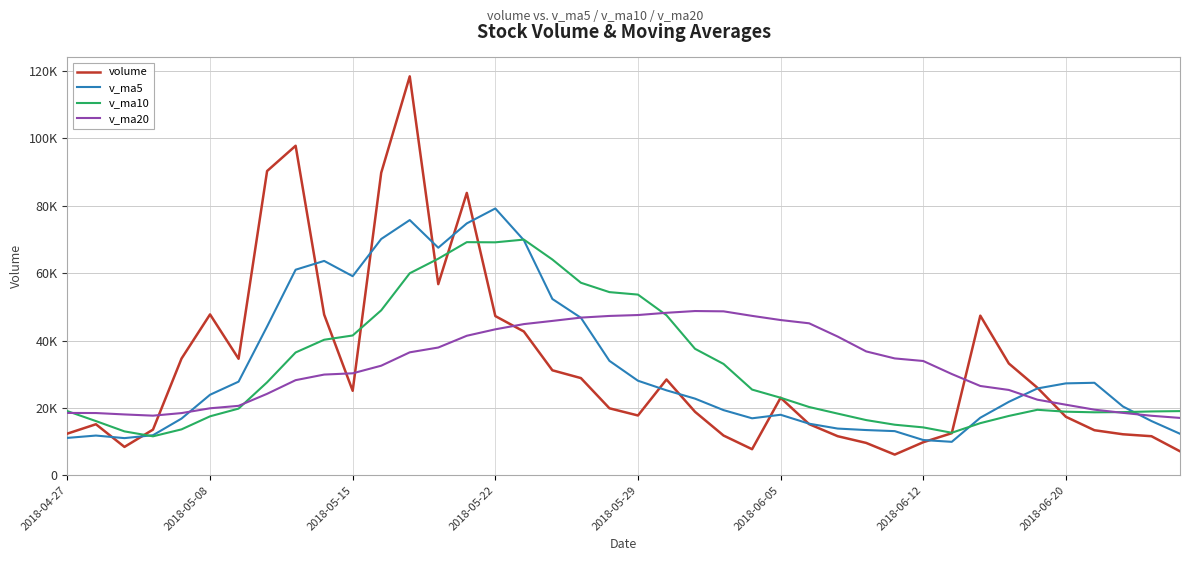

How many interior local peaks does the v_ma10 series have?

3